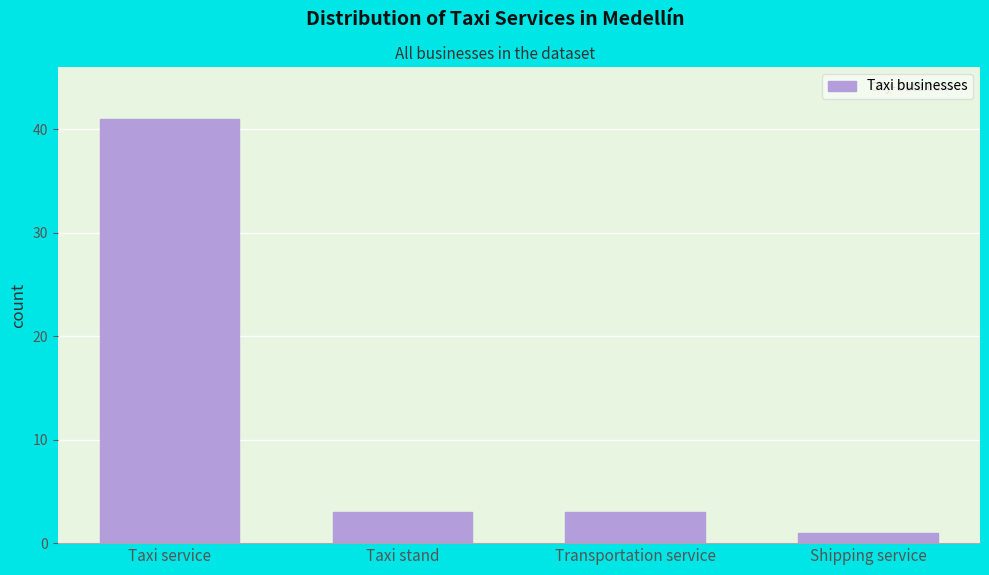

Reading left to right, what are all the values shown in this chart?

Taxi service=41	Taxi stand=3	Transportation service=3	Shipping service=1